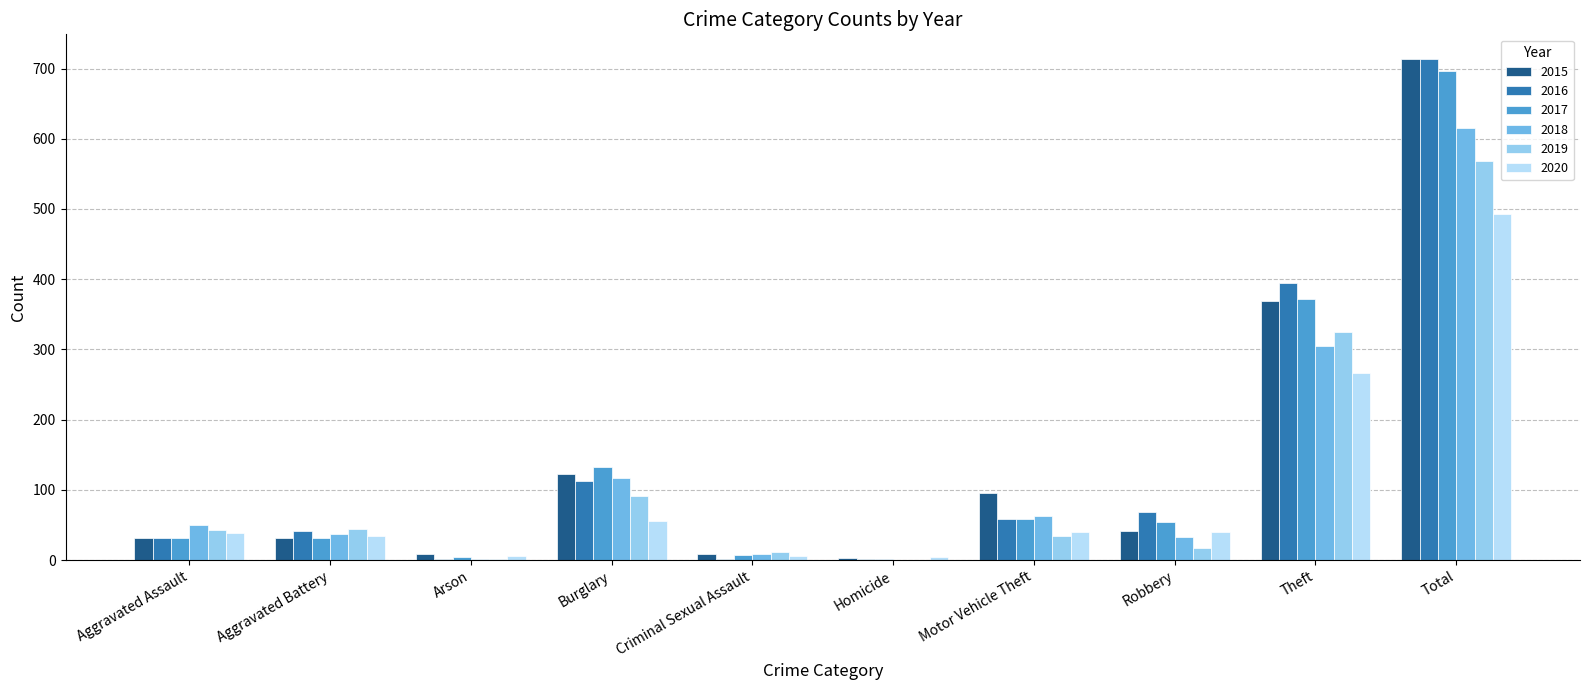

What is the maximum value shown in the chart?

713